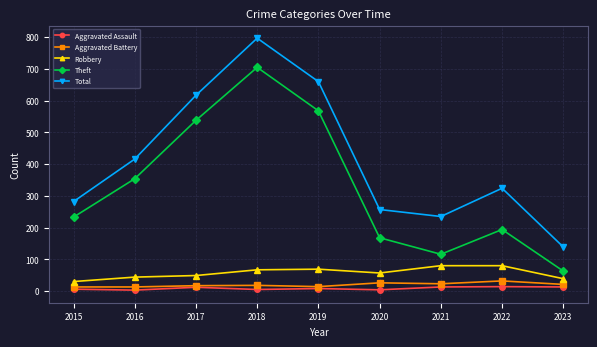

Does the chart have visible grid lines?

Yes